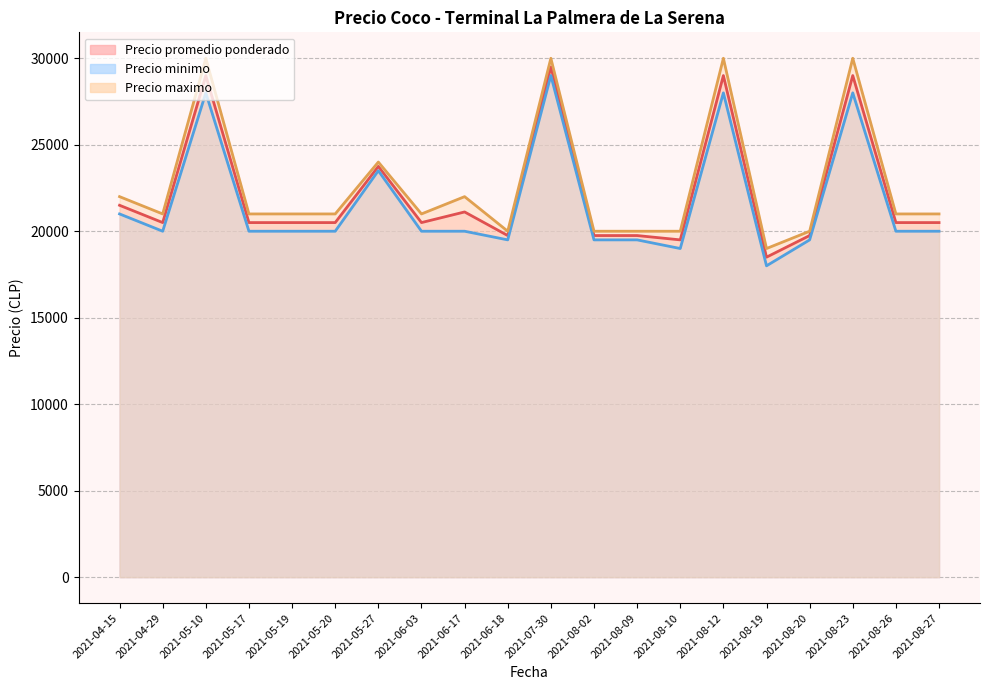

What is the difference between the highest and lowest values at 2021-05-17?

1000